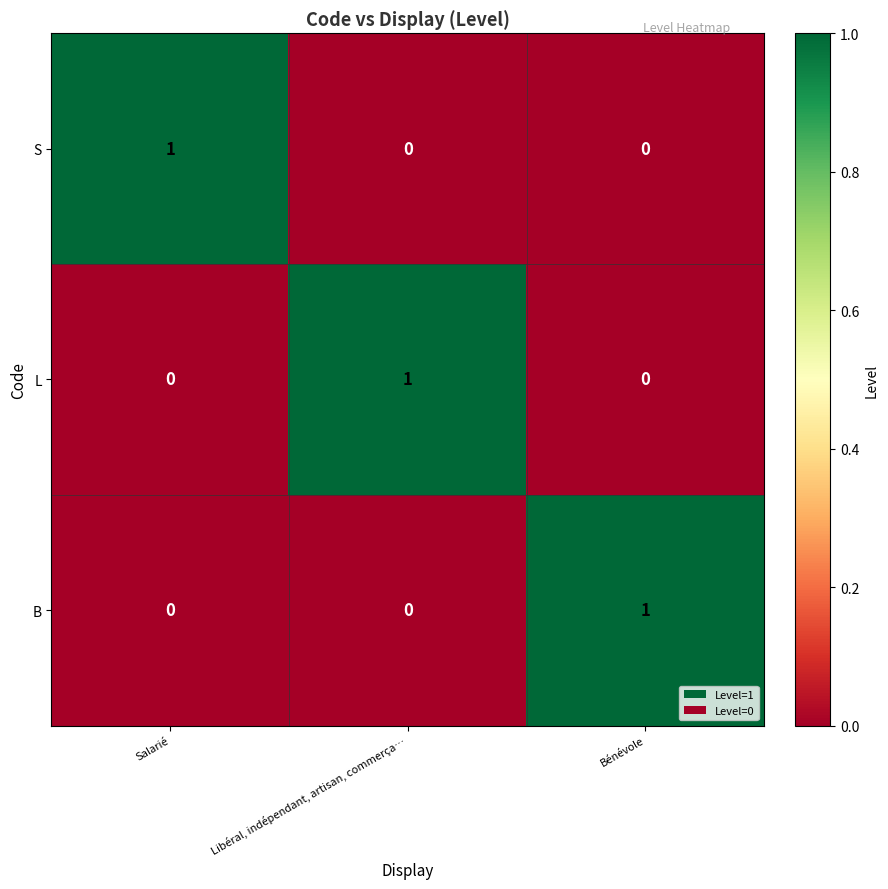

The S series shows 1 at Salarié. True or false?

True